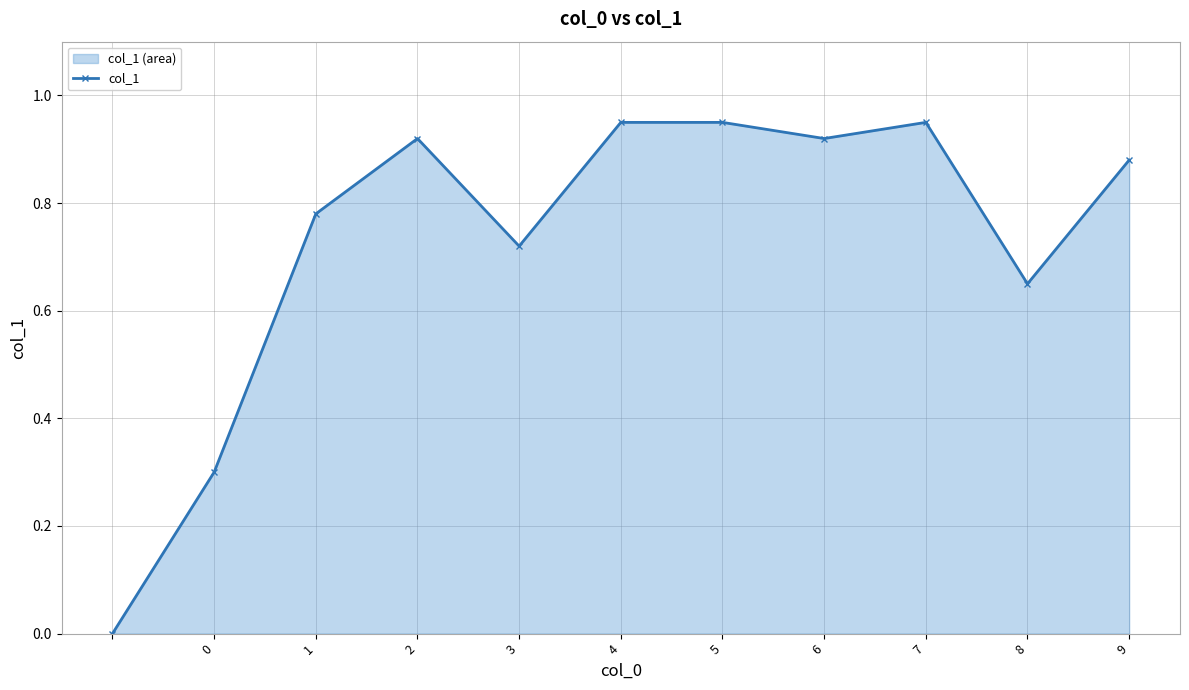

True or false: there are more than 2 points higher than both neighbors.

False